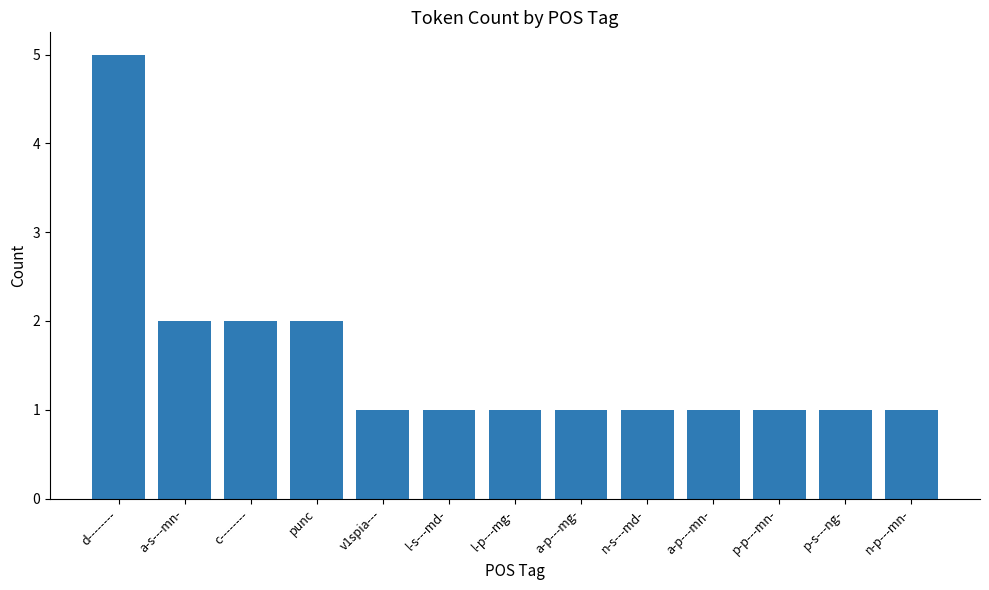

What is the maximum value shown in the chart?

5